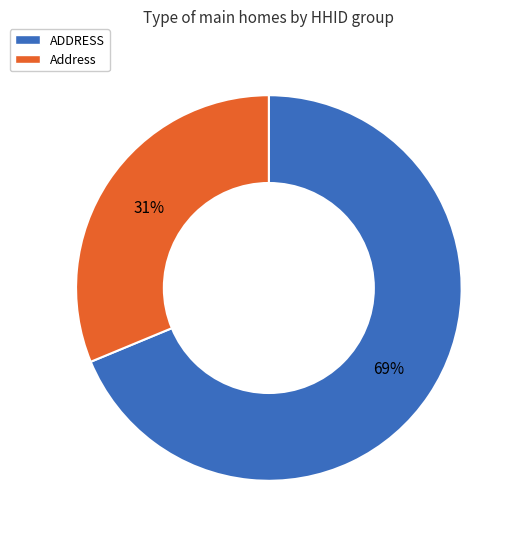

How many slices are in this pie chart?

2